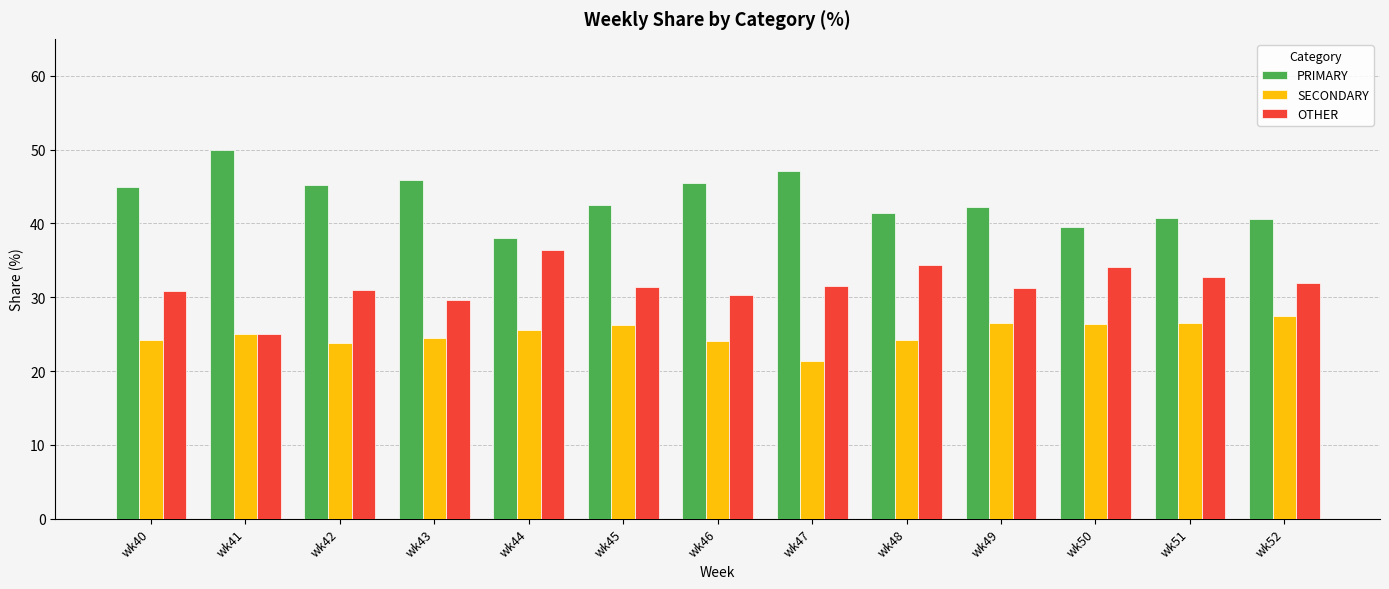

Which series has the largest total across all categories?

PRIMARY